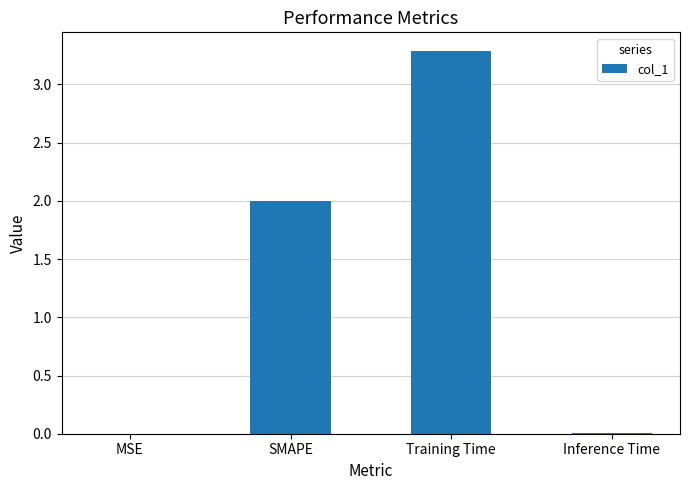

Which has a higher value, SMAPE or Inference Time?

SMAPE